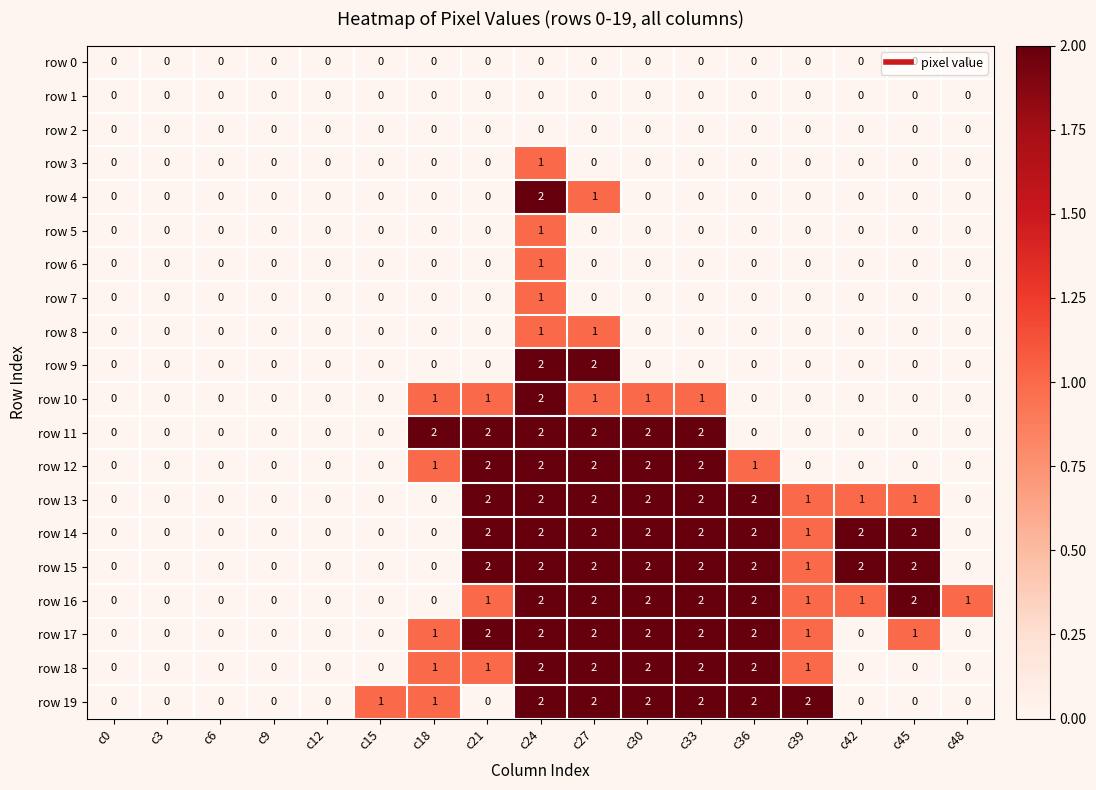

What is the total value across all series at c18?

7